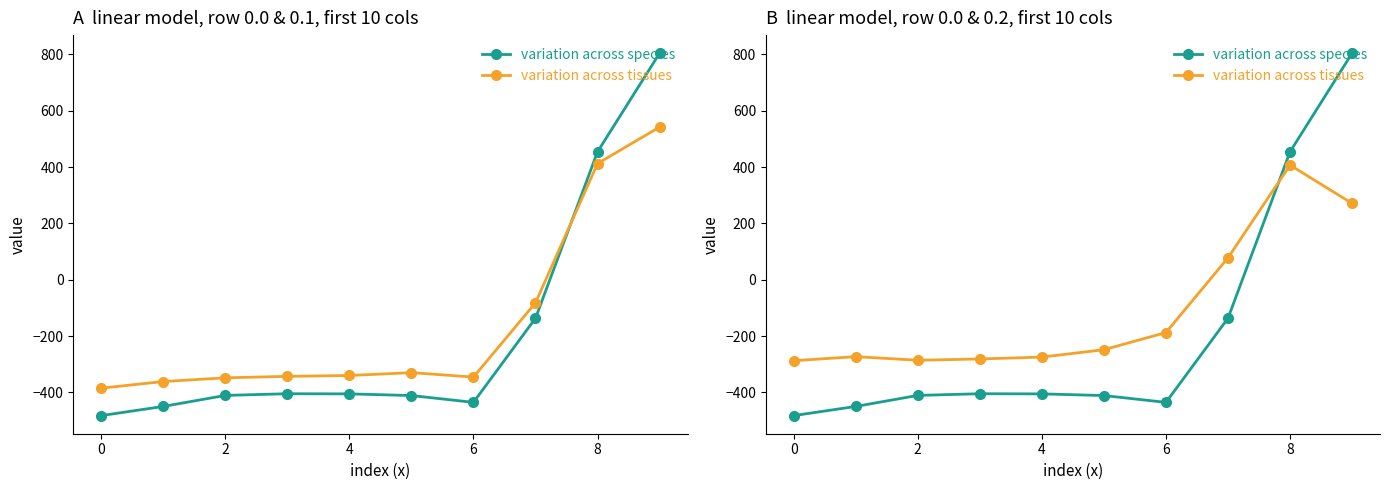

Is it true that variation across tissues equals -281.0 at 4?

True